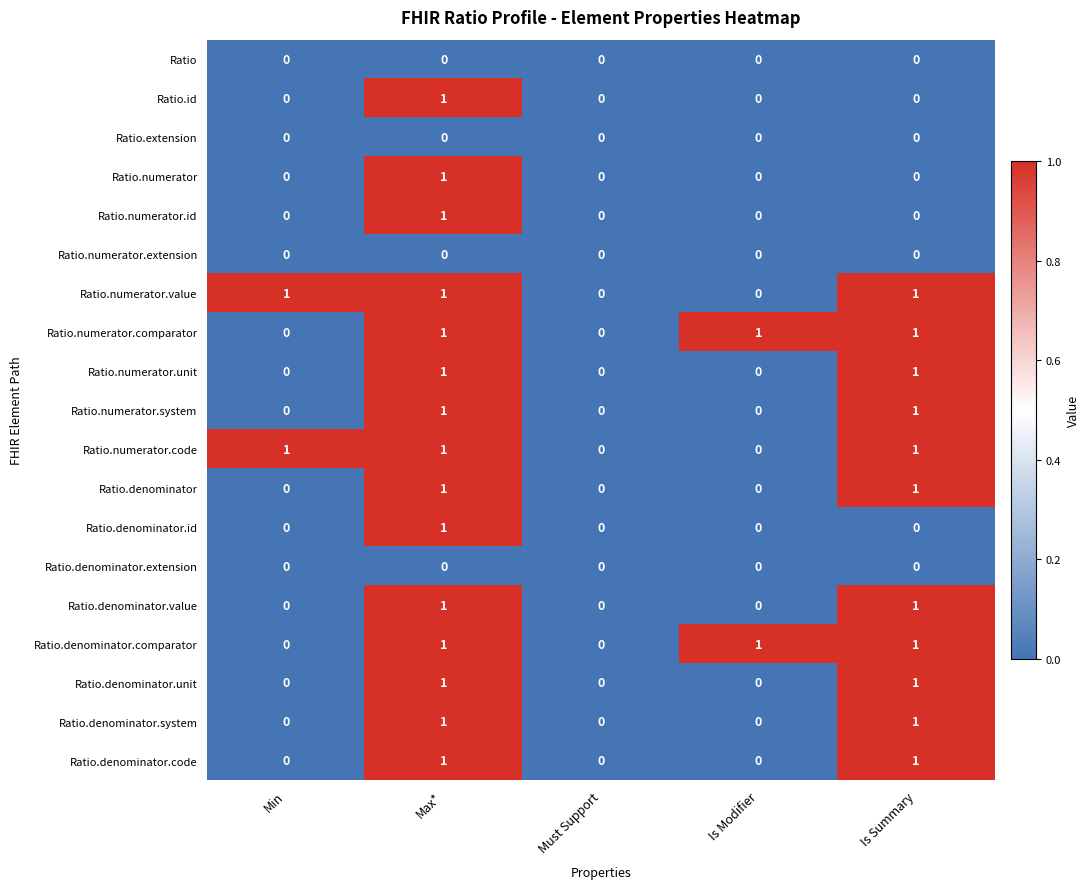

Count the Ratio.id values in the range 0 to 1.

5